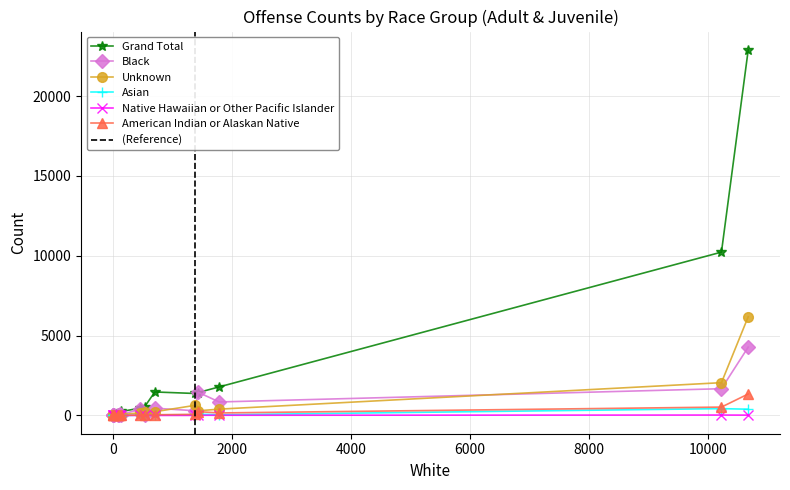

Which series has the widest spread of values?

Grand Total